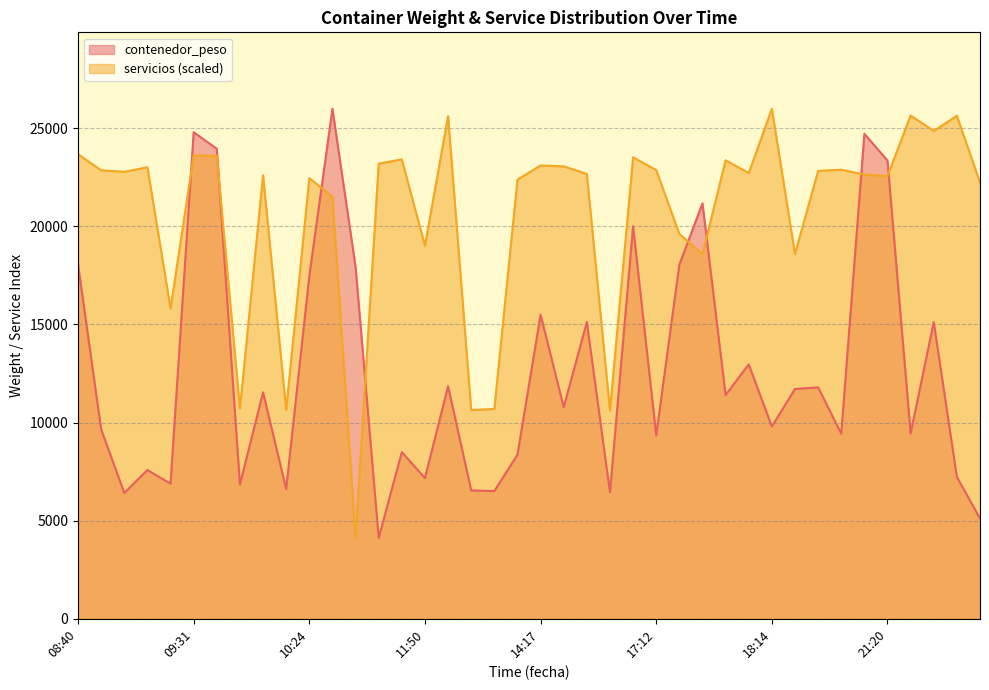

What is the label of the 34th point from the right?

09:39